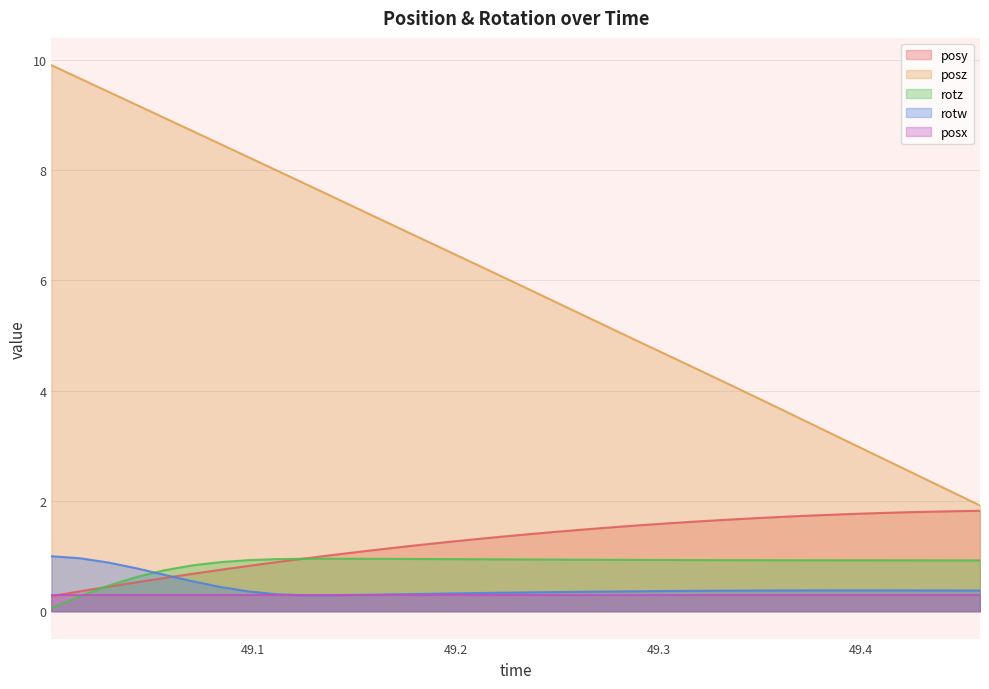

Which series has the largest total across all categories?

posz